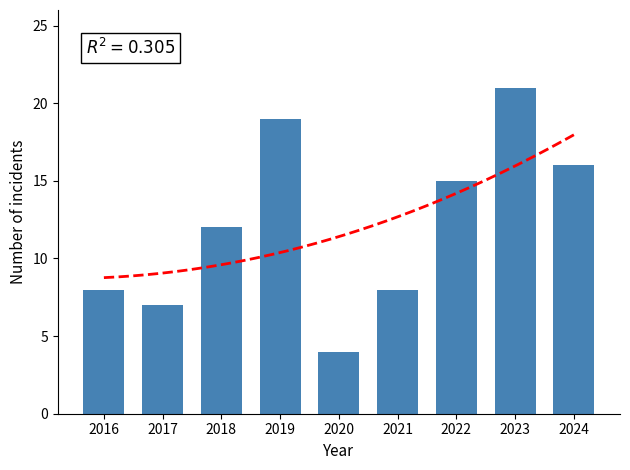

What is the difference between the maximum and second lowest values?

14